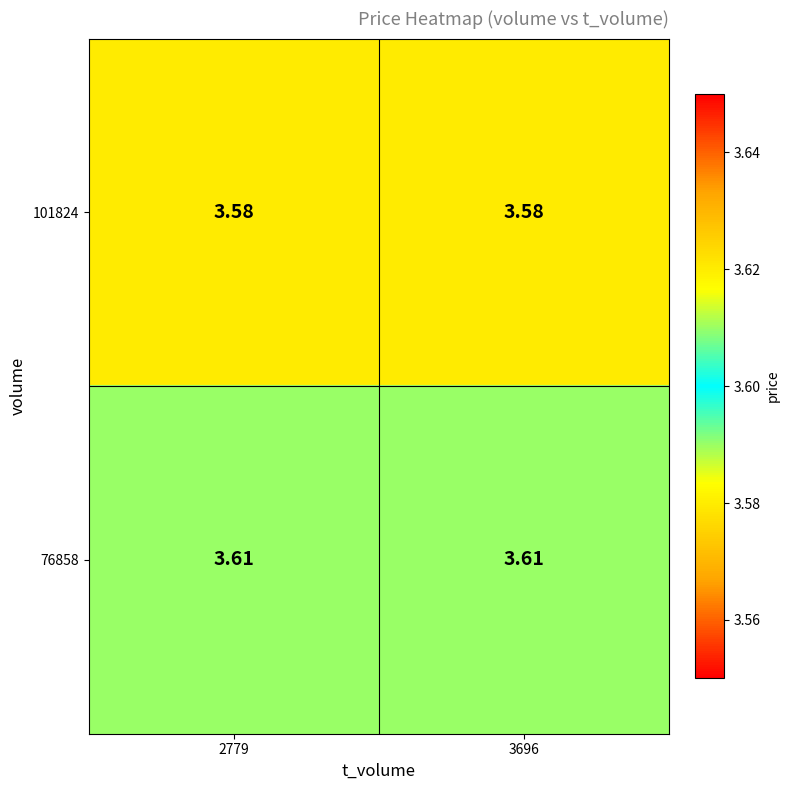

Count the number of categories in the chart.

2